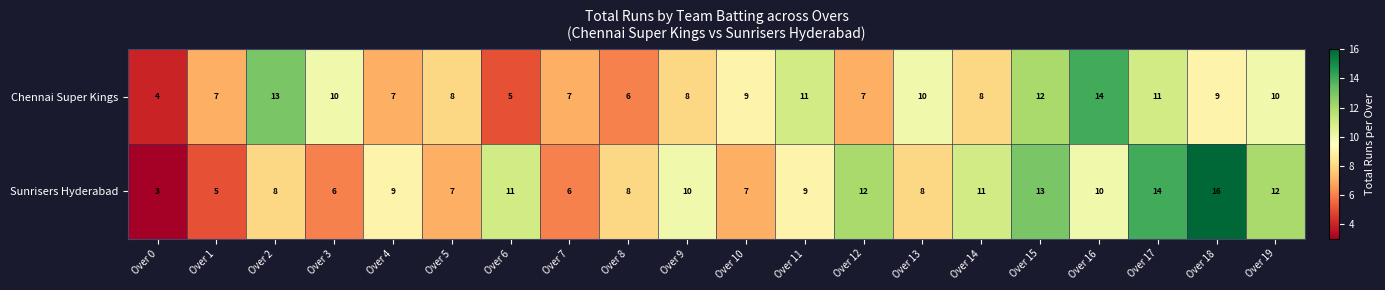

At which label does Chennai Super Kings reach its peak?

Over 16